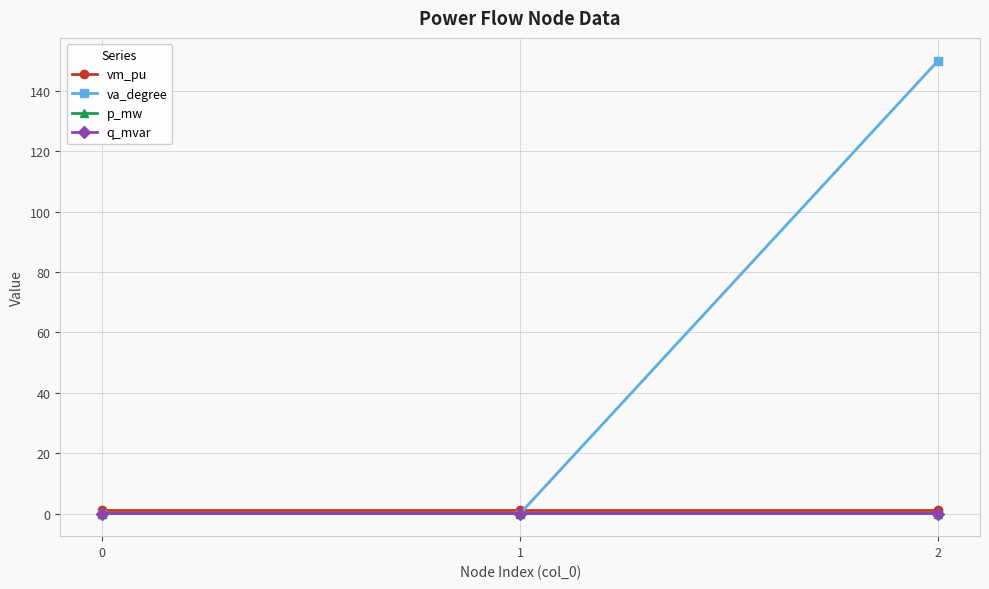

Which series has the widest spread of values?

va_degree